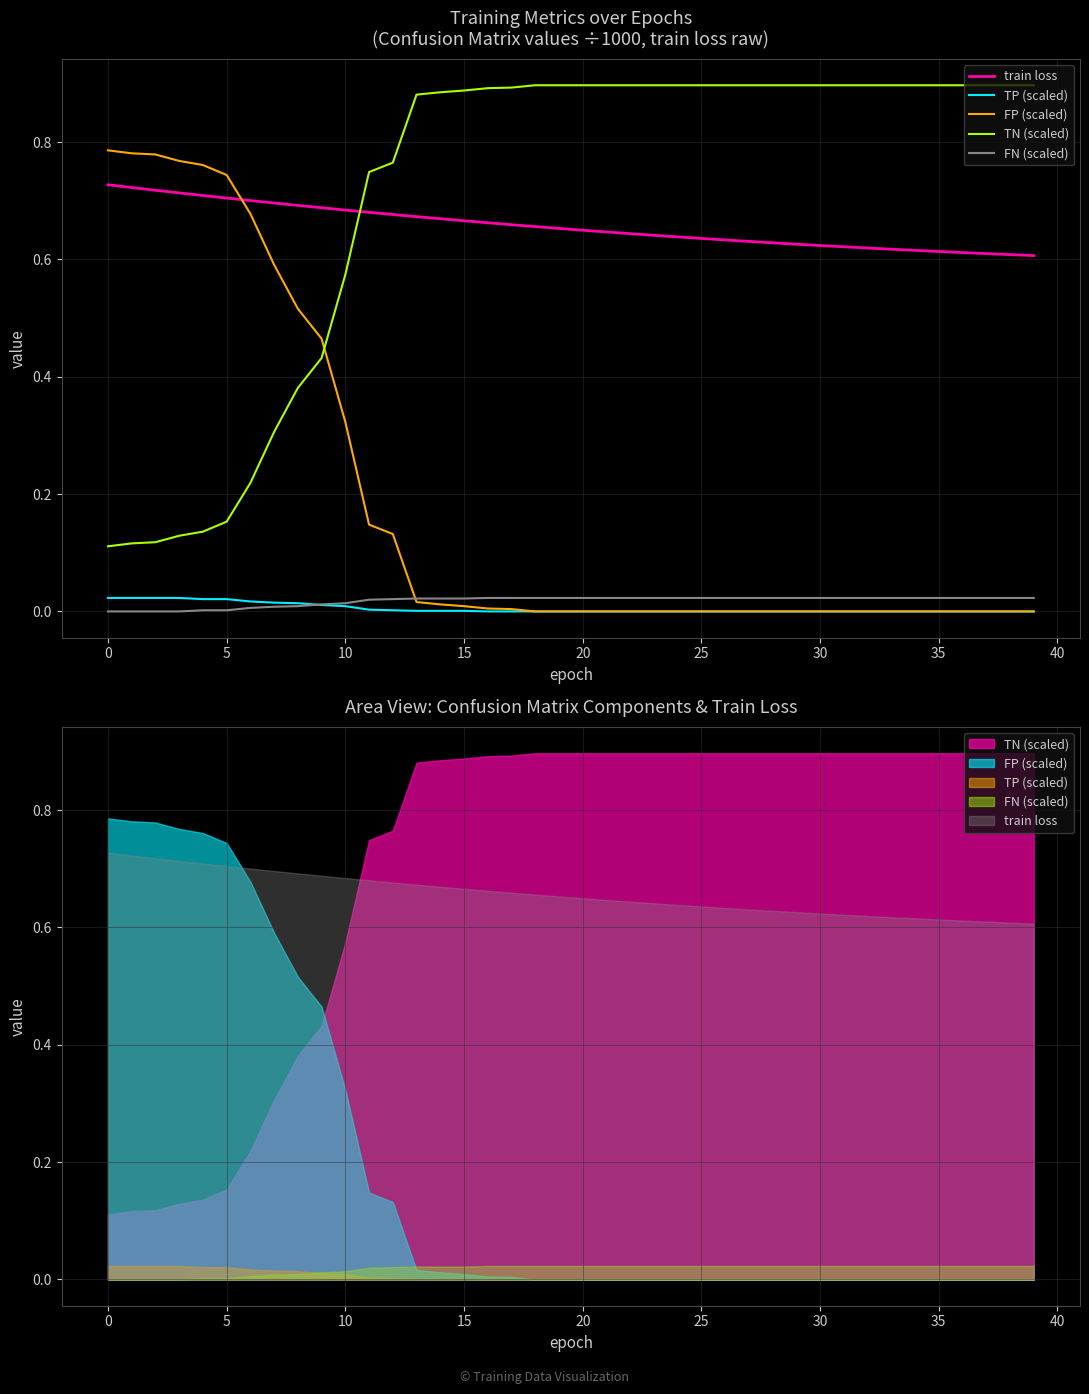

How many data points does each series have?

40